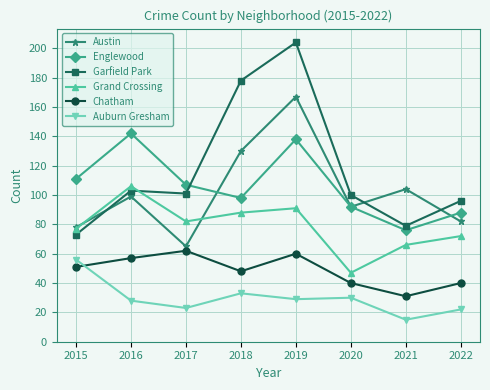

What is the difference between the maximum and minimum values in the Garfield Park series?

131